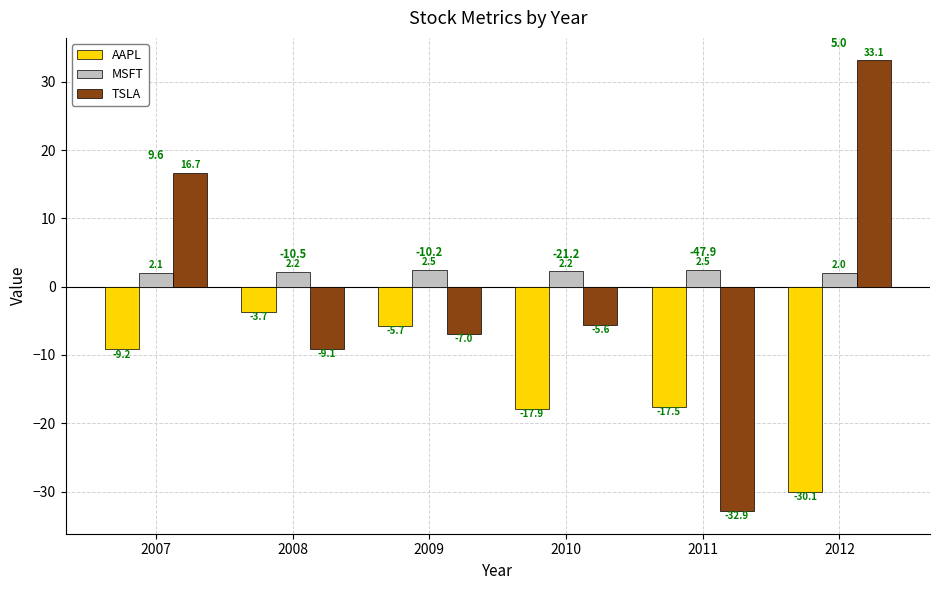

True or false: TSLA has a value of -32.9 at 2011.

True